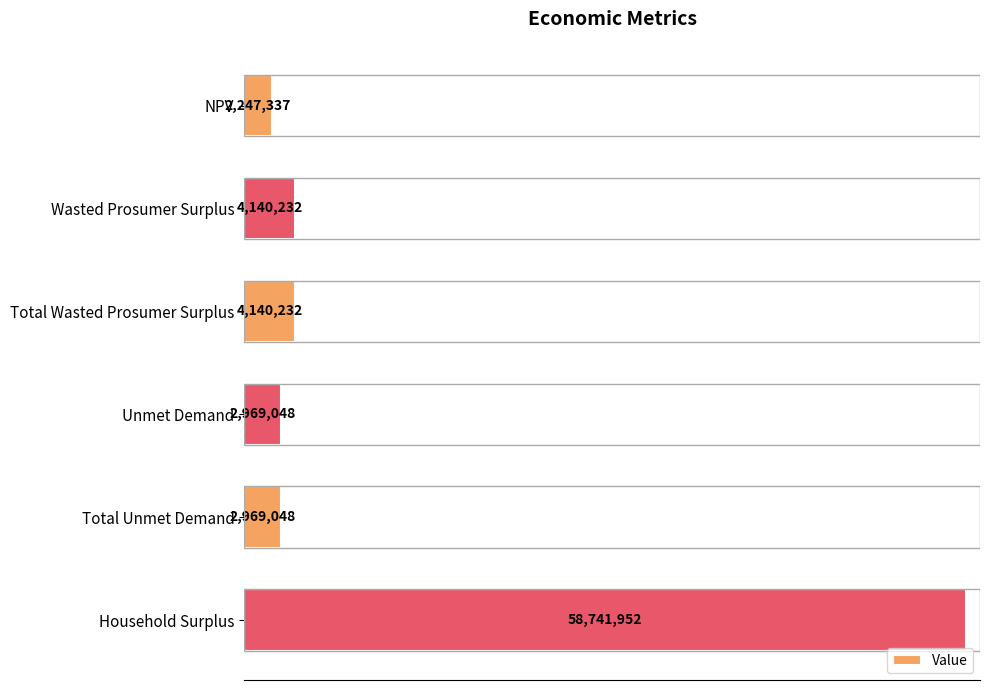

What is the difference between the second highest and second lowest values?

1171183.3